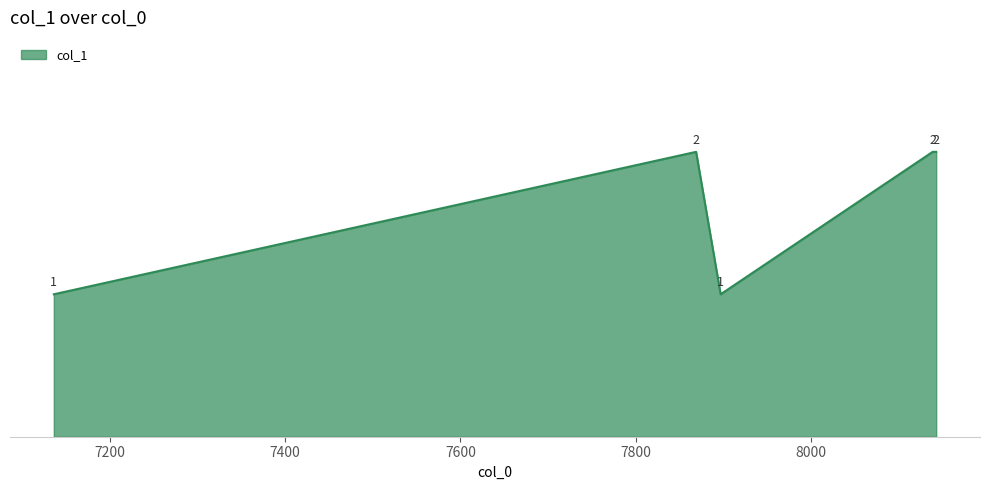

Count the values in the range 1 to 2.

5